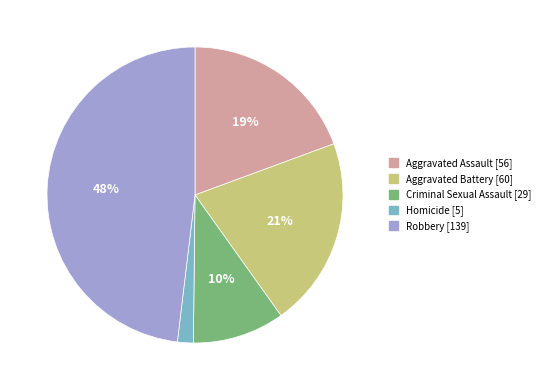

Rank the categories by value from highest to lowest.

Robbery, Aggravated Battery, Aggravated Assault, Criminal Sexual Assault, Homicide